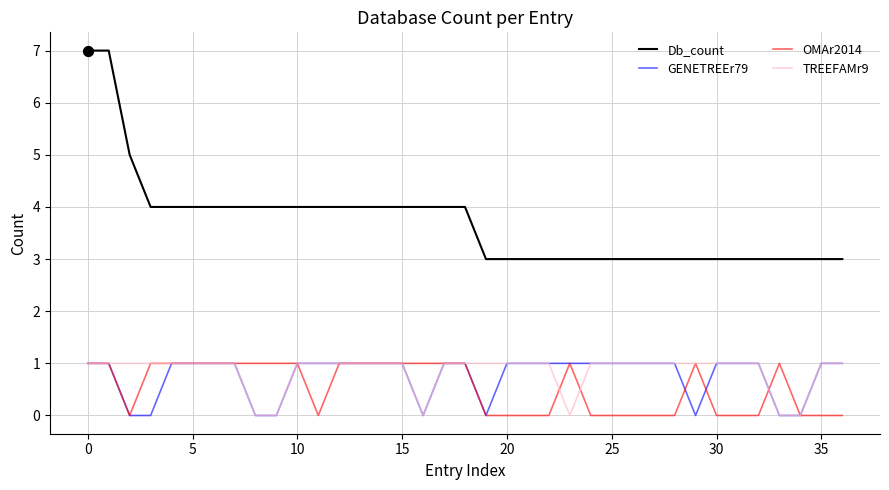

Which series has the largest total across all categories?

Db_count